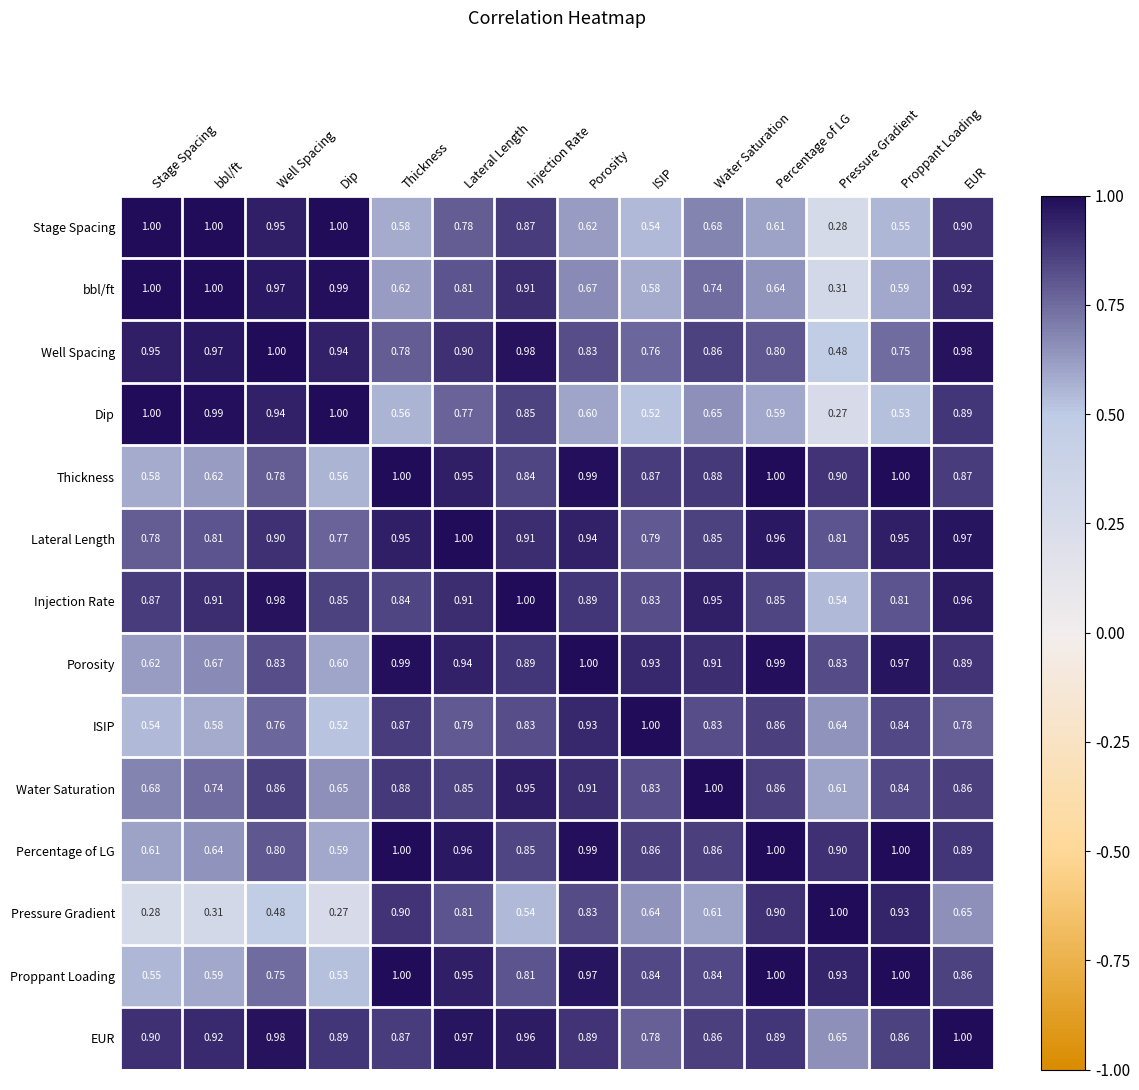

At which category is the sum across all series the highest?

EUR